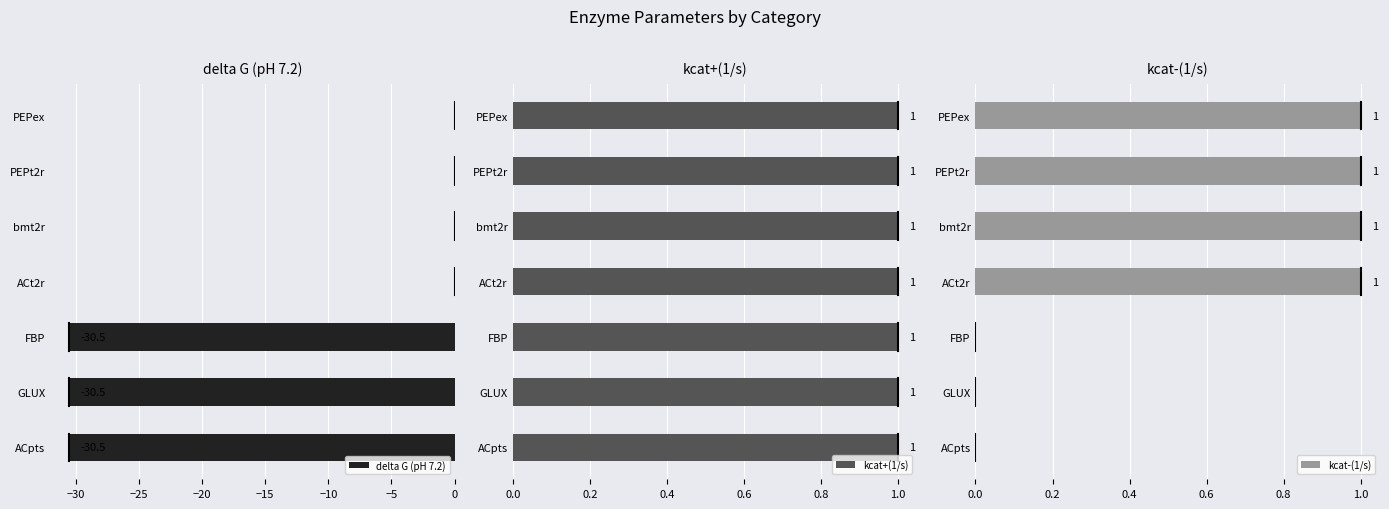

What is the sum of the delta G (pH 7.2) values at bmt2r and FBP?

-30.5